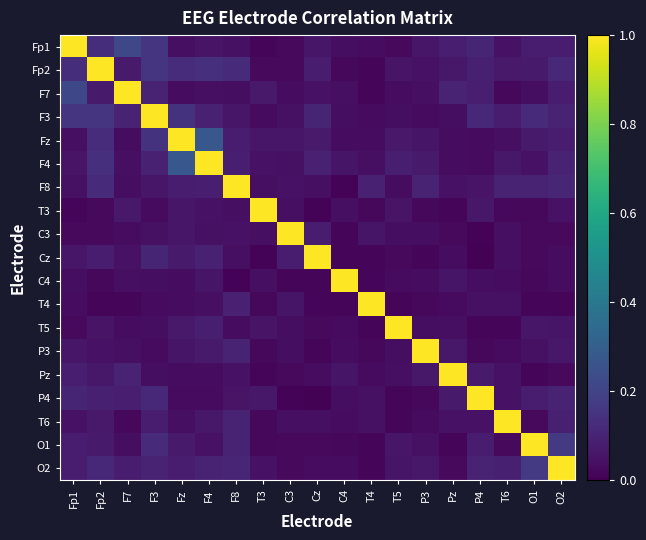

Reading right to left, list all the values displayed in this chart.

Fp1: O2=0.1	O1=0.1	T6=0.0	P4=0.1	Pz=0.1	P3=0.1	T5=0.0	T4=0.0	C4=0.0	Cz=0.1	C3=0.0	T3=0.0	F8=0.0	F4=0.1	Fz=0.0	F3=0.2	F7=0.2	Fp2=0.1	Fp1=1.0
Fp2: O2=0.1	O1=0.1	T6=0.1	P4=0.1	Pz=0.1	P3=0.0	T5=0.1	T4=0.0	C4=0.0	Cz=0.1	C3=0.0	T3=0.0	F8=0.1	F4=0.1	Fz=0.1	F3=0.1	F7=0.1	Fp2=1.0	Fp1=0.1
F7: O2=0.1	O1=0.0	T6=0.0	P4=0.1	Pz=0.1	P3=0.0	T5=0.0	T4=0.0	C4=0.0	Cz=0.0	C3=0.0	T3=0.1	F8=0.0	F4=0.0	Fz=0.0	F3=0.1	F7=1.0	Fp2=0.1	Fp1=0.2
F3: O2=0.1	O1=0.1	T6=0.1	P4=0.1	Pz=0.0	P3=0.0	T5=0.0	T4=0.0	C4=0.0	Cz=0.1	C3=0.0	T3=0.0	F8=0.1	F4=0.1	Fz=0.1	F3=1.0	F7=0.1	Fp2=0.1	Fp1=0.2
Fz: O2=0.1	O1=0.1	T6=0.0	P4=0.0	Pz=0.0	P3=0.1	T5=0.1	T4=0.0	C4=0.0	Cz=0.1	C3=0.1	T3=0.1	F8=0.1	F4=0.3	Fz=1.0	F3=0.1	F7=0.0	Fp2=0.1	Fp1=0.0
F4: O2=0.1	O1=0.1	T6=0.1	P4=0.0	Pz=0.0	P3=0.1	T5=0.1	T4=0.0	C4=0.1	Cz=0.1	C3=0.0	T3=0.1	F8=0.1	F4=1.0	Fz=0.3	F3=0.1	F7=0.0	Fp2=0.1	Fp1=0.1
F8: O2=0.1	O1=0.1	T6=0.1	P4=0.1	Pz=0.1	P3=0.1	T5=0.0	T4=0.1	C4=0.0	Cz=0.0	C3=0.1	T3=0.0	F8=1.0	F4=0.1	Fz=0.1	F3=0.1	F7=0.0	Fp2=0.1	Fp1=0.0
T3: O2=0.1	O1=0.0	T6=0.0	P4=0.1	Pz=0.0	P3=0.0	T5=0.1	T4=0.0	C4=0.0	Cz=0.0	C3=0.0	T3=1.0	F8=0.0	F4=0.1	Fz=0.1	F3=0.0	F7=0.1	Fp2=0.0	Fp1=0.0
C3: O2=0.0	O1=0.0	T6=0.0	P4=0.0	Pz=0.0	P3=0.0	T5=0.0	T4=0.1	C4=0.0	Cz=0.1	C3=1.0	T3=0.0	F8=0.1	F4=0.0	Fz=0.1	F3=0.0	F7=0.0	Fp2=0.0	Fp1=0.0
Cz: O2=0.0	O1=0.0	T6=0.0	P4=0.0	Pz=0.0	P3=0.0	T5=0.0	T4=0.0	C4=0.0	Cz=1.0	C3=0.1	T3=0.0	F8=0.0	F4=0.1	Fz=0.1	F3=0.1	F7=0.0	Fp2=0.1	Fp1=0.1
C4: O2=0.0	O1=0.0	T6=0.0	P4=0.0	Pz=0.1	P3=0.0	T5=0.0	T4=0.0	C4=1.0	Cz=0.0	C3=0.0	T3=0.0	F8=0.0	F4=0.1	Fz=0.0	F3=0.0	F7=0.0	Fp2=0.0	Fp1=0.0
T4: O2=0.0	O1=0.0	T6=0.0	P4=0.0	Pz=0.0	P3=0.0	T5=0.0	T4=1.0	C4=0.0	Cz=0.0	C3=0.1	T3=0.0	F8=0.1	F4=0.0	Fz=0.0	F3=0.0	F7=0.0	Fp2=0.0	Fp1=0.0
T5: O2=0.1	O1=0.1	T6=0.0	P4=0.0	Pz=0.0	P3=0.0	T5=1.0	T4=0.0	C4=0.0	Cz=0.0	C3=0.0	T3=0.1	F8=0.0	F4=0.1	Fz=0.1	F3=0.0	F7=0.0	Fp2=0.1	Fp1=0.0
P3: O2=0.1	O1=0.0	T6=0.0	P4=0.0	Pz=0.1	P3=1.0	T5=0.0	T4=0.0	C4=0.0	Cz=0.0	C3=0.0	T3=0.0	F8=0.1	F4=0.1	Fz=0.1	F3=0.0	F7=0.0	Fp2=0.0	Fp1=0.1
Pz: O2=0.0	O1=0.0	T6=0.1	P4=0.1	Pz=1.0	P3=0.1	T5=0.0	T4=0.0	C4=0.1	Cz=0.0	C3=0.0	T3=0.0	F8=0.1	F4=0.0	Fz=0.0	F3=0.0	F7=0.1	Fp2=0.1	Fp1=0.1
P4: O2=0.1	O1=0.1	T6=0.1	P4=1.0	Pz=0.1	P3=0.0	T5=0.0	T4=0.0	C4=0.0	Cz=0.0	C3=0.0	T3=0.1	F8=0.1	F4=0.0	Fz=0.0	F3=0.1	F7=0.1	Fp2=0.1	Fp1=0.1
T6: O2=0.1	O1=0.0	T6=1.0	P4=0.1	Pz=0.1	P3=0.0	T5=0.0	T4=0.0	C4=0.0	Cz=0.0	C3=0.0	T3=0.0	F8=0.1	F4=0.1	Fz=0.0	F3=0.1	F7=0.0	Fp2=0.1	Fp1=0.0
O1: O2=0.2	O1=1.0	T6=0.0	P4=0.1	Pz=0.0	P3=0.0	T5=0.1	T4=0.0	C4=0.0	Cz=0.0	C3=0.0	T3=0.0	F8=0.1	F4=0.1	Fz=0.1	F3=0.1	F7=0.0	Fp2=0.1	Fp1=0.1
O2: O2=1.0	O1=0.2	T6=0.1	P4=0.1	Pz=0.0	P3=0.1	T5=0.1	T4=0.0	C4=0.0	Cz=0.0	C3=0.0	T3=0.1	F8=0.1	F4=0.1	Fz=0.1	F3=0.1	F7=0.1	Fp2=0.1	Fp1=0.1